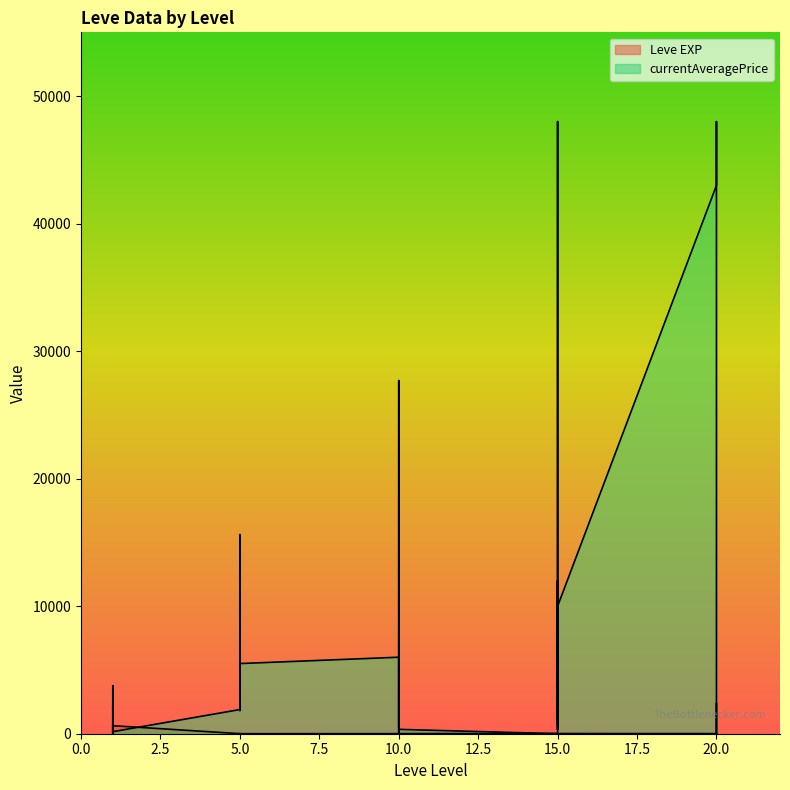

Does the chart display data point markers on the line(s)?

No